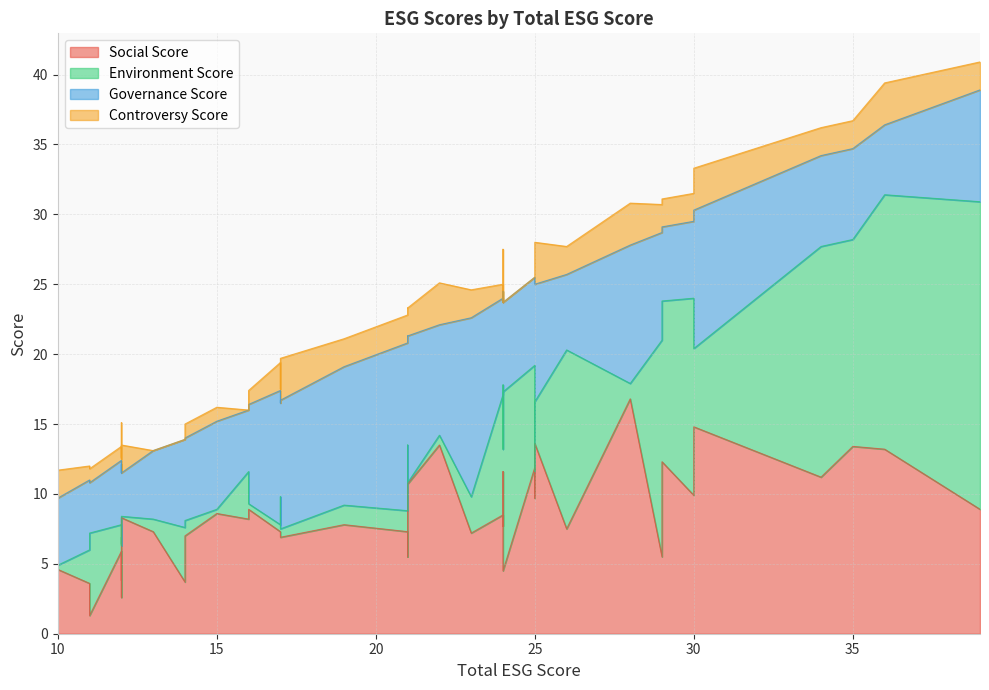

Which series has the largest total across all categories?

Social Score